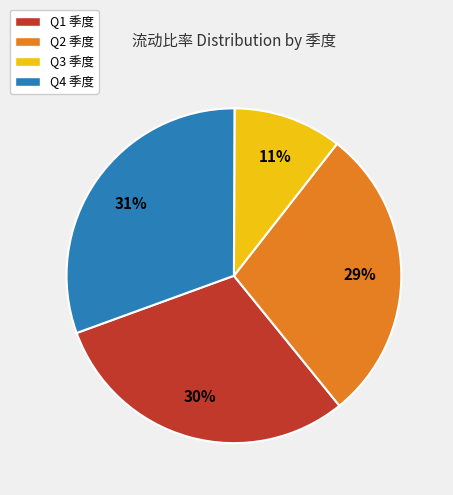

The Q2 季度 slice represents 29% of the pie. True or false?

True